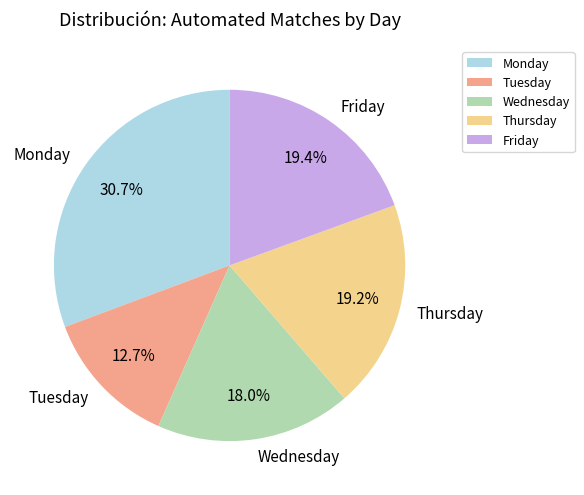

Count the number of slices in the pie.

5